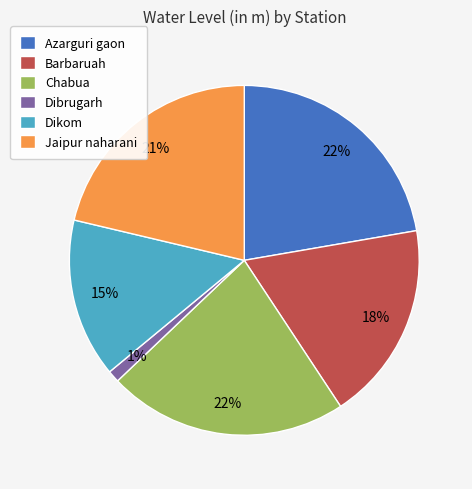

To the nearest percent, what percentage of the pie is Chabua?

22%